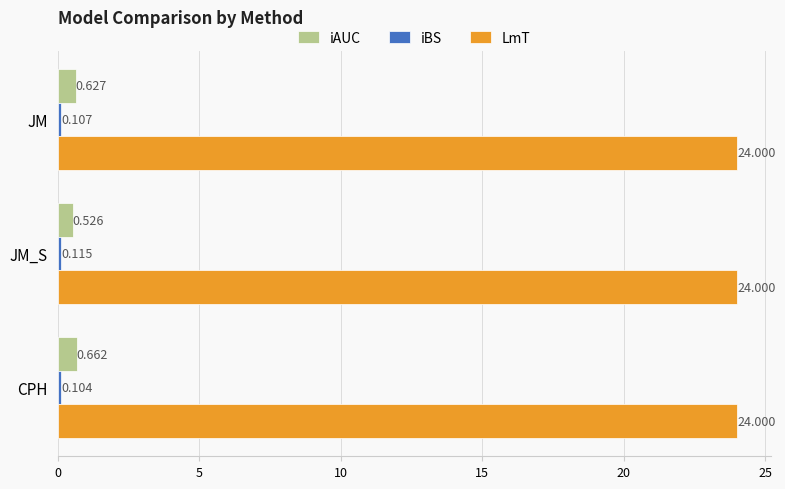

At which category is the sum across all series the highest?

CPH